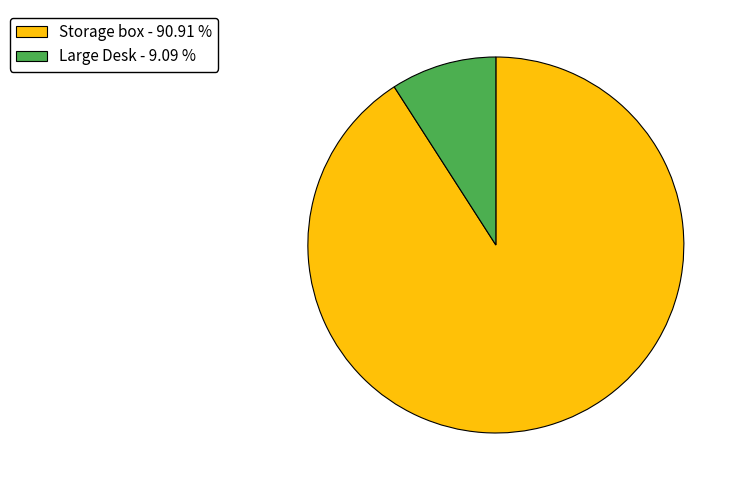

What is the ratio of the value at Large Desk to the value at Storage box?

0.1